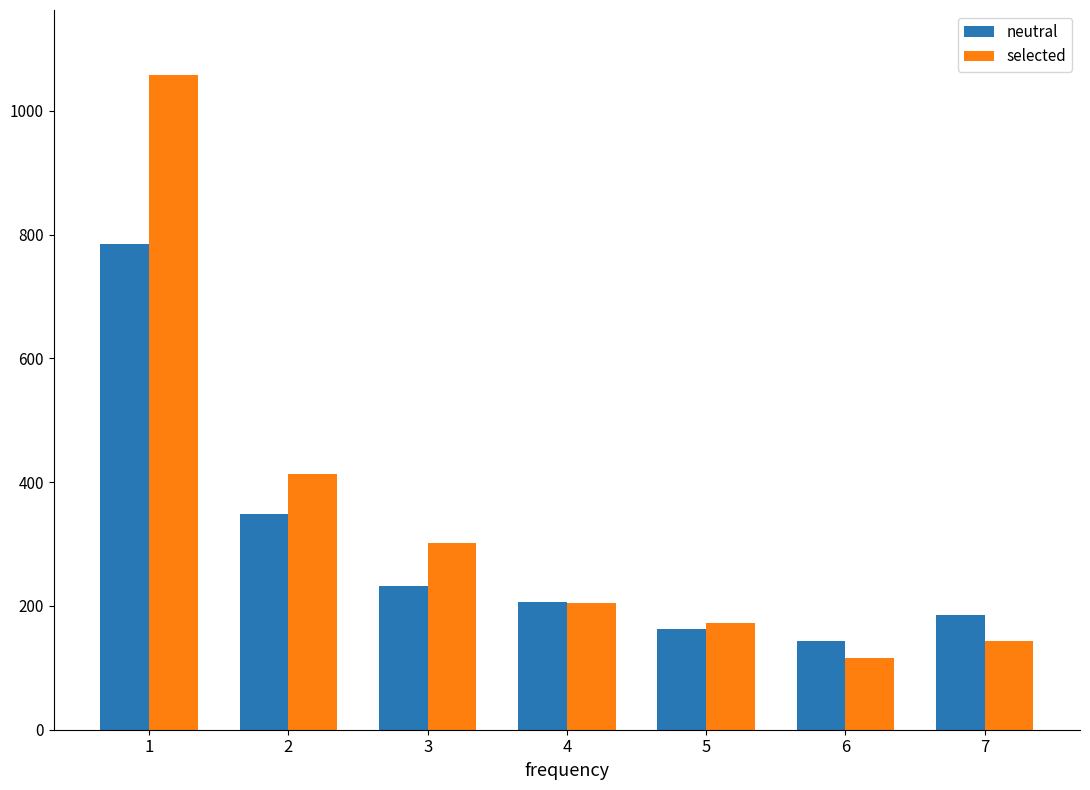

Rank the series by their maximum value, from lowest to highest.

neutral, selected